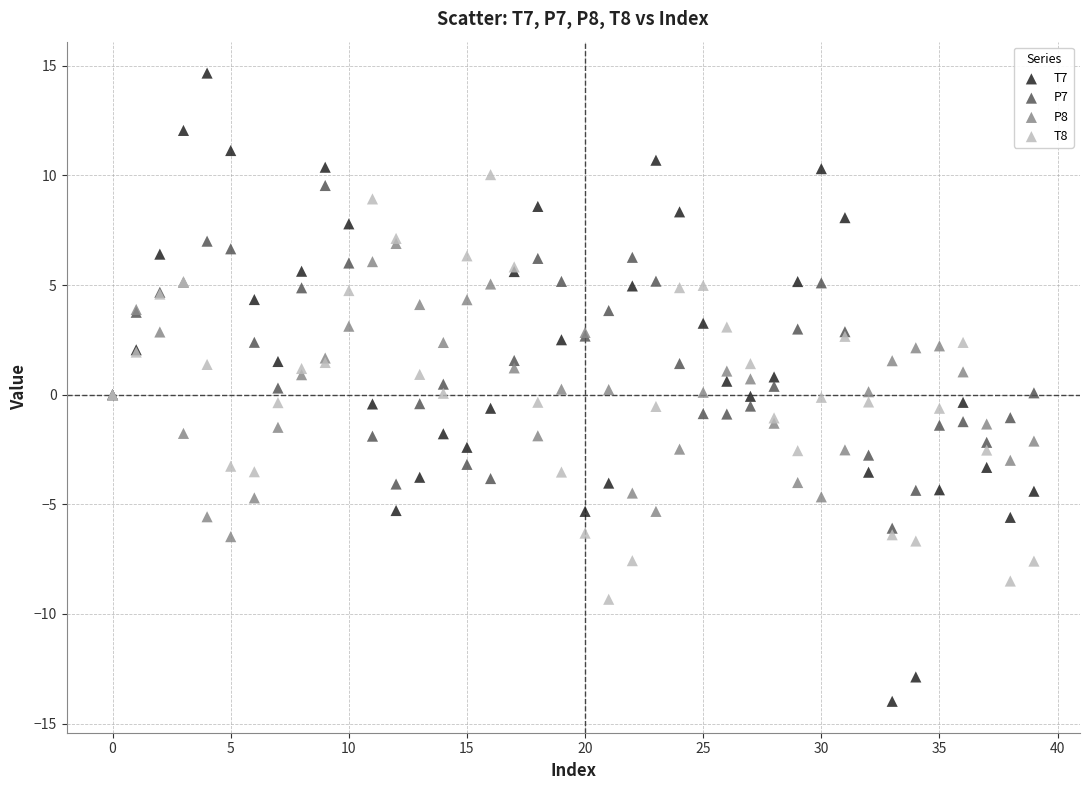

What are all the series names shown in the legend?

T7, P7, P8, T8